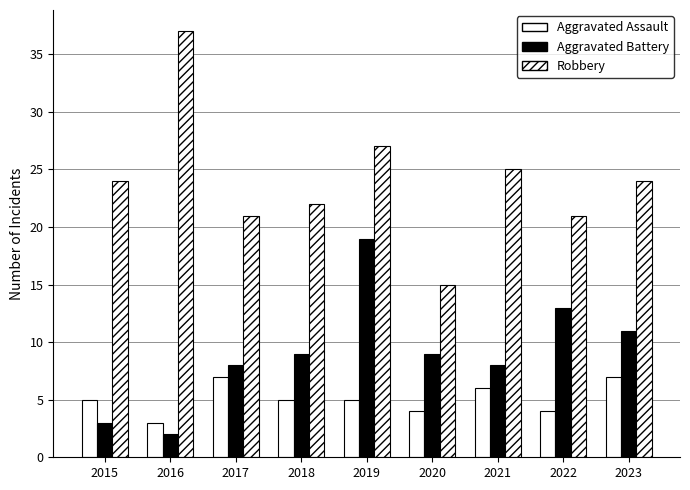

Count the number of categories in the chart.

9